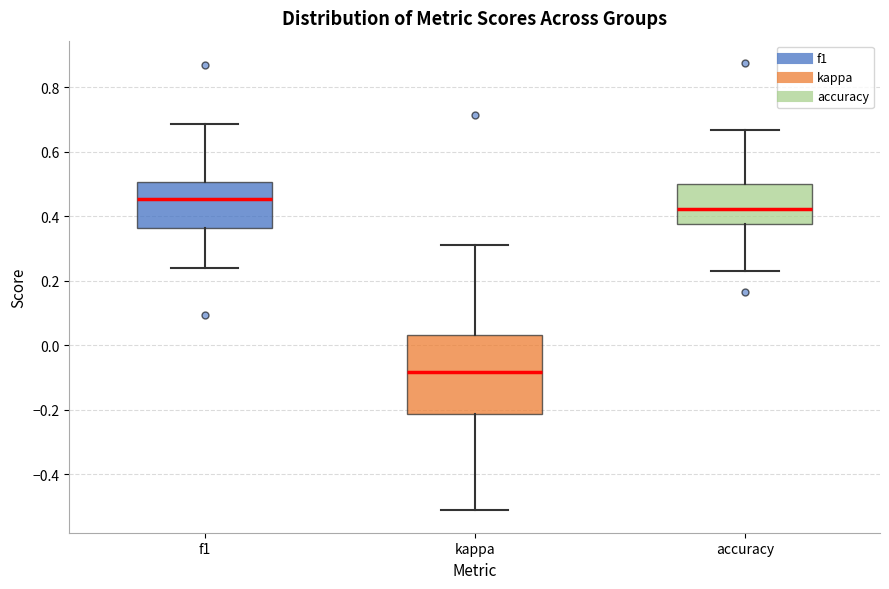

Where does the lower whisker of the box for kappa end on the y-axis? The values are not printed on the chart, so give them approximately, as read against the axis.

-0.52